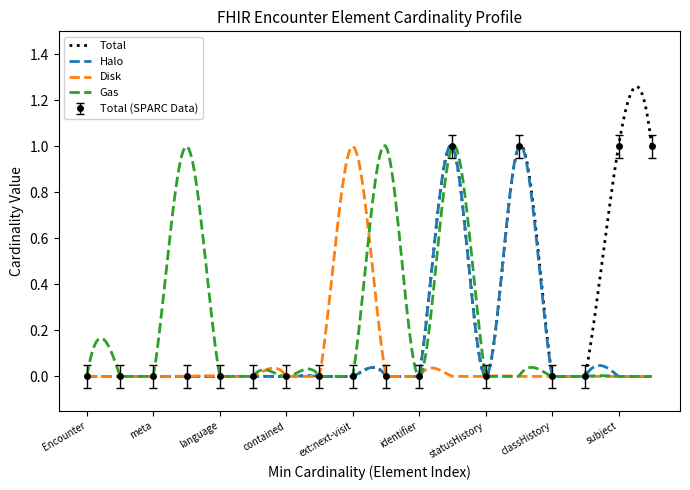

At 0, list the series in order from largest to smallest.

Total, Halo, Disk, Gas